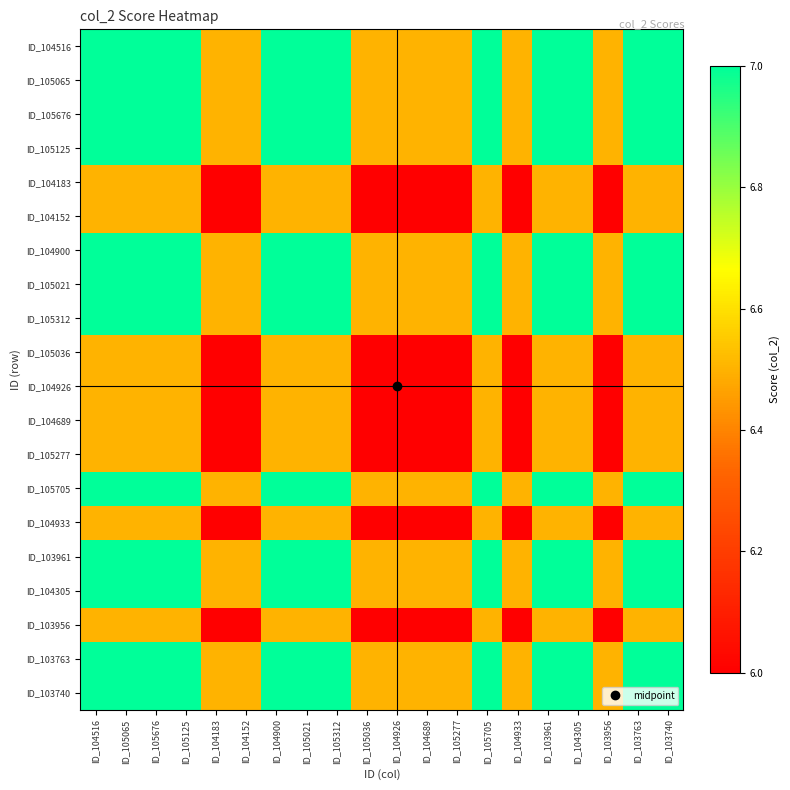

Reading left to right, extract all data points from this chart.

ID_104516: ID_104516=7.0	ID_105065=7.0	ID_105676=7.0	ID_105125=7.0	ID_104183=6.5	ID_104152=6.5	ID_104900=7.0	ID_105021=7.0	ID_105312=7.0	ID_105036=6.5	ID_104926=6.5	ID_104689=6.5	ID_105277=6.5	ID_105705=7.0	ID_104933=6.5	ID_103961=7.0	ID_104305=7.0	ID_103956=6.5	ID_103763=7.0	ID_103740=7.0
ID_105065: ID_104516=7.0	ID_105065=7.0	ID_105676=7.0	ID_105125=7.0	ID_104183=6.5	ID_104152=6.5	ID_104900=7.0	ID_105021=7.0	ID_105312=7.0	ID_105036=6.5	ID_104926=6.5	ID_104689=6.5	ID_105277=6.5	ID_105705=7.0	ID_104933=6.5	ID_103961=7.0	ID_104305=7.0	ID_103956=6.5	ID_103763=7.0	ID_103740=7.0
ID_105676: ID_104516=7.0	ID_105065=7.0	ID_105676=7.0	ID_105125=7.0	ID_104183=6.5	ID_104152=6.5	ID_104900=7.0	ID_105021=7.0	ID_105312=7.0	ID_105036=6.5	ID_104926=6.5	ID_104689=6.5	ID_105277=6.5	ID_105705=7.0	ID_104933=6.5	ID_103961=7.0	ID_104305=7.0	ID_103956=6.5	ID_103763=7.0	ID_103740=7.0
ID_105125: ID_104516=7.0	ID_105065=7.0	ID_105676=7.0	ID_105125=7.0	ID_104183=6.5	ID_104152=6.5	ID_104900=7.0	ID_105021=7.0	ID_105312=7.0	ID_105036=6.5	ID_104926=6.5	ID_104689=6.5	ID_105277=6.5	ID_105705=7.0	ID_104933=6.5	ID_103961=7.0	ID_104305=7.0	ID_103956=6.5	ID_103763=7.0	ID_103740=7.0
ID_104183: ID_104516=6.5	ID_105065=6.5	ID_105676=6.5	ID_105125=6.5	ID_104183=6.0	ID_104152=6.0	ID_104900=6.5	ID_105021=6.5	ID_105312=6.5	ID_105036=6.0	ID_104926=6.0	ID_104689=6.0	ID_105277=6.0	ID_105705=6.5	ID_104933=6.0	ID_103961=6.5	ID_104305=6.5	ID_103956=6.0	ID_103763=6.5	ID_103740=6.5
ID_104152: ID_104516=6.5	ID_105065=6.5	ID_105676=6.5	ID_105125=6.5	ID_104183=6.0	ID_104152=6.0	ID_104900=6.5	ID_105021=6.5	ID_105312=6.5	ID_105036=6.0	ID_104926=6.0	ID_104689=6.0	ID_105277=6.0	ID_105705=6.5	ID_104933=6.0	ID_103961=6.5	ID_104305=6.5	ID_103956=6.0	ID_103763=6.5	ID_103740=6.5
ID_104900: ID_104516=7.0	ID_105065=7.0	ID_105676=7.0	ID_105125=7.0	ID_104183=6.5	ID_104152=6.5	ID_104900=7.0	ID_105021=7.0	ID_105312=7.0	ID_105036=6.5	ID_104926=6.5	ID_104689=6.5	ID_105277=6.5	ID_105705=7.0	ID_104933=6.5	ID_103961=7.0	ID_104305=7.0	ID_103956=6.5	ID_103763=7.0	ID_103740=7.0
ID_105021: ID_104516=7.0	ID_105065=7.0	ID_105676=7.0	ID_105125=7.0	ID_104183=6.5	ID_104152=6.5	ID_104900=7.0	ID_105021=7.0	ID_105312=7.0	ID_105036=6.5	ID_104926=6.5	ID_104689=6.5	ID_105277=6.5	ID_105705=7.0	ID_104933=6.5	ID_103961=7.0	ID_104305=7.0	ID_103956=6.5	ID_103763=7.0	ID_103740=7.0
ID_105312: ID_104516=7.0	ID_105065=7.0	ID_105676=7.0	ID_105125=7.0	ID_104183=6.5	ID_104152=6.5	ID_104900=7.0	ID_105021=7.0	ID_105312=7.0	ID_105036=6.5	ID_104926=6.5	ID_104689=6.5	ID_105277=6.5	ID_105705=7.0	ID_104933=6.5	ID_103961=7.0	ID_104305=7.0	ID_103956=6.5	ID_103763=7.0	ID_103740=7.0
ID_105036: ID_104516=6.5	ID_105065=6.5	ID_105676=6.5	ID_105125=6.5	ID_104183=6.0	ID_104152=6.0	ID_104900=6.5	ID_105021=6.5	ID_105312=6.5	ID_105036=6.0	ID_104926=6.0	ID_104689=6.0	ID_105277=6.0	ID_105705=6.5	ID_104933=6.0	ID_103961=6.5	ID_104305=6.5	ID_103956=6.0	ID_103763=6.5	ID_103740=6.5
ID_104926: ID_104516=6.5	ID_105065=6.5	ID_105676=6.5	ID_105125=6.5	ID_104183=6.0	ID_104152=6.0	ID_104900=6.5	ID_105021=6.5	ID_105312=6.5	ID_105036=6.0	ID_104926=6.0	ID_104689=6.0	ID_105277=6.0	ID_105705=6.5	ID_104933=6.0	ID_103961=6.5	ID_104305=6.5	ID_103956=6.0	ID_103763=6.5	ID_103740=6.5
ID_104689: ID_104516=6.5	ID_105065=6.5	ID_105676=6.5	ID_105125=6.5	ID_104183=6.0	ID_104152=6.0	ID_104900=6.5	ID_105021=6.5	ID_105312=6.5	ID_105036=6.0	ID_104926=6.0	ID_104689=6.0	ID_105277=6.0	ID_105705=6.5	ID_104933=6.0	ID_103961=6.5	ID_104305=6.5	ID_103956=6.0	ID_103763=6.5	ID_103740=6.5
ID_105277: ID_104516=6.5	ID_105065=6.5	ID_105676=6.5	ID_105125=6.5	ID_104183=6.0	ID_104152=6.0	ID_104900=6.5	ID_105021=6.5	ID_105312=6.5	ID_105036=6.0	ID_104926=6.0	ID_104689=6.0	ID_105277=6.0	ID_105705=6.5	ID_104933=6.0	ID_103961=6.5	ID_104305=6.5	ID_103956=6.0	ID_103763=6.5	ID_103740=6.5
ID_105705: ID_104516=7.0	ID_105065=7.0	ID_105676=7.0	ID_105125=7.0	ID_104183=6.5	ID_104152=6.5	ID_104900=7.0	ID_105021=7.0	ID_105312=7.0	ID_105036=6.5	ID_104926=6.5	ID_104689=6.5	ID_105277=6.5	ID_105705=7.0	ID_104933=6.5	ID_103961=7.0	ID_104305=7.0	ID_103956=6.5	ID_103763=7.0	ID_103740=7.0
ID_104933: ID_104516=6.5	ID_105065=6.5	ID_105676=6.5	ID_105125=6.5	ID_104183=6.0	ID_104152=6.0	ID_104900=6.5	ID_105021=6.5	ID_105312=6.5	ID_105036=6.0	ID_104926=6.0	ID_104689=6.0	ID_105277=6.0	ID_105705=6.5	ID_104933=6.0	ID_103961=6.5	ID_104305=6.5	ID_103956=6.0	ID_103763=6.5	ID_103740=6.5
ID_103961: ID_104516=7.0	ID_105065=7.0	ID_105676=7.0	ID_105125=7.0	ID_104183=6.5	ID_104152=6.5	ID_104900=7.0	ID_105021=7.0	ID_105312=7.0	ID_105036=6.5	ID_104926=6.5	ID_104689=6.5	ID_105277=6.5	ID_105705=7.0	ID_104933=6.5	ID_103961=7.0	ID_104305=7.0	ID_103956=6.5	ID_103763=7.0	ID_103740=7.0
ID_104305: ID_104516=7.0	ID_105065=7.0	ID_105676=7.0	ID_105125=7.0	ID_104183=6.5	ID_104152=6.5	ID_104900=7.0	ID_105021=7.0	ID_105312=7.0	ID_105036=6.5	ID_104926=6.5	ID_104689=6.5	ID_105277=6.5	ID_105705=7.0	ID_104933=6.5	ID_103961=7.0	ID_104305=7.0	ID_103956=6.5	ID_103763=7.0	ID_103740=7.0
ID_103956: ID_104516=6.5	ID_105065=6.5	ID_105676=6.5	ID_105125=6.5	ID_104183=6.0	ID_104152=6.0	ID_104900=6.5	ID_105021=6.5	ID_105312=6.5	ID_105036=6.0	ID_104926=6.0	ID_104689=6.0	ID_105277=6.0	ID_105705=6.5	ID_104933=6.0	ID_103961=6.5	ID_104305=6.5	ID_103956=6.0	ID_103763=6.5	ID_103740=6.5
ID_103763: ID_104516=7.0	ID_105065=7.0	ID_105676=7.0	ID_105125=7.0	ID_104183=6.5	ID_104152=6.5	ID_104900=7.0	ID_105021=7.0	ID_105312=7.0	ID_105036=6.5	ID_104926=6.5	ID_104689=6.5	ID_105277=6.5	ID_105705=7.0	ID_104933=6.5	ID_103961=7.0	ID_104305=7.0	ID_103956=6.5	ID_103763=7.0	ID_103740=7.0
ID_103740: ID_104516=7.0	ID_105065=7.0	ID_105676=7.0	ID_105125=7.0	ID_104183=6.5	ID_104152=6.5	ID_104900=7.0	ID_105021=7.0	ID_105312=7.0	ID_105036=6.5	ID_104926=6.5	ID_104689=6.5	ID_105277=6.5	ID_105705=7.0	ID_104933=6.5	ID_103961=7.0	ID_104305=7.0	ID_103956=6.5	ID_103763=7.0	ID_103740=7.0